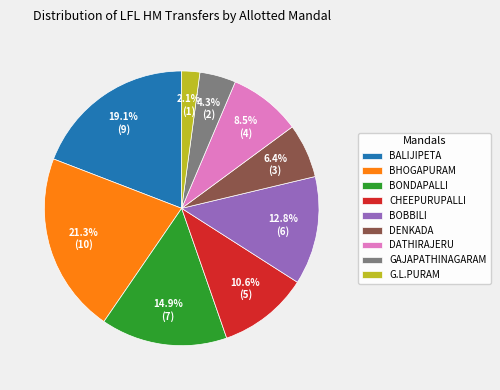

How many slices are in this pie chart?

9